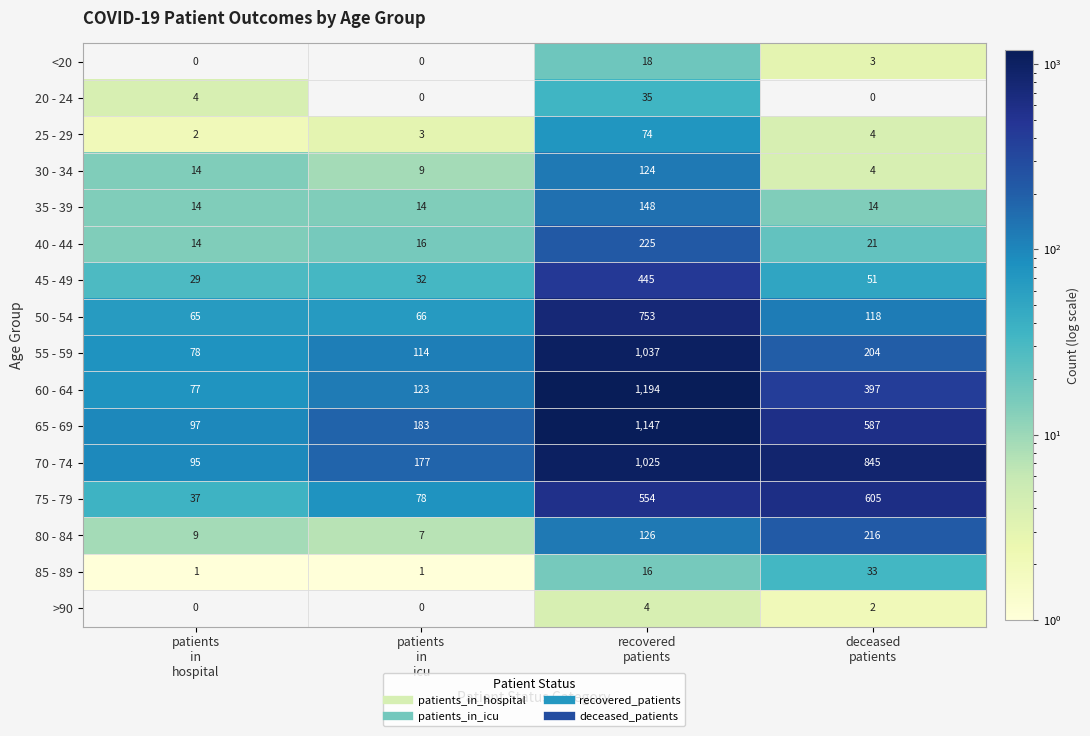

What is the sum of all 55 - 59 values?

1433